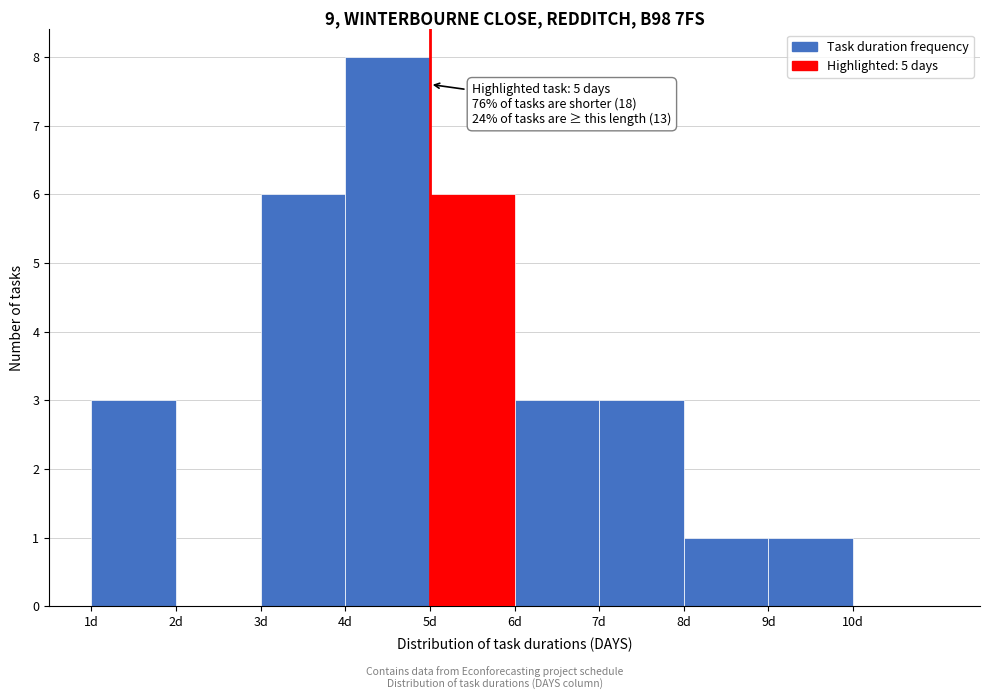

Over which range of the x-axis is the bar tallest?

4 to 5